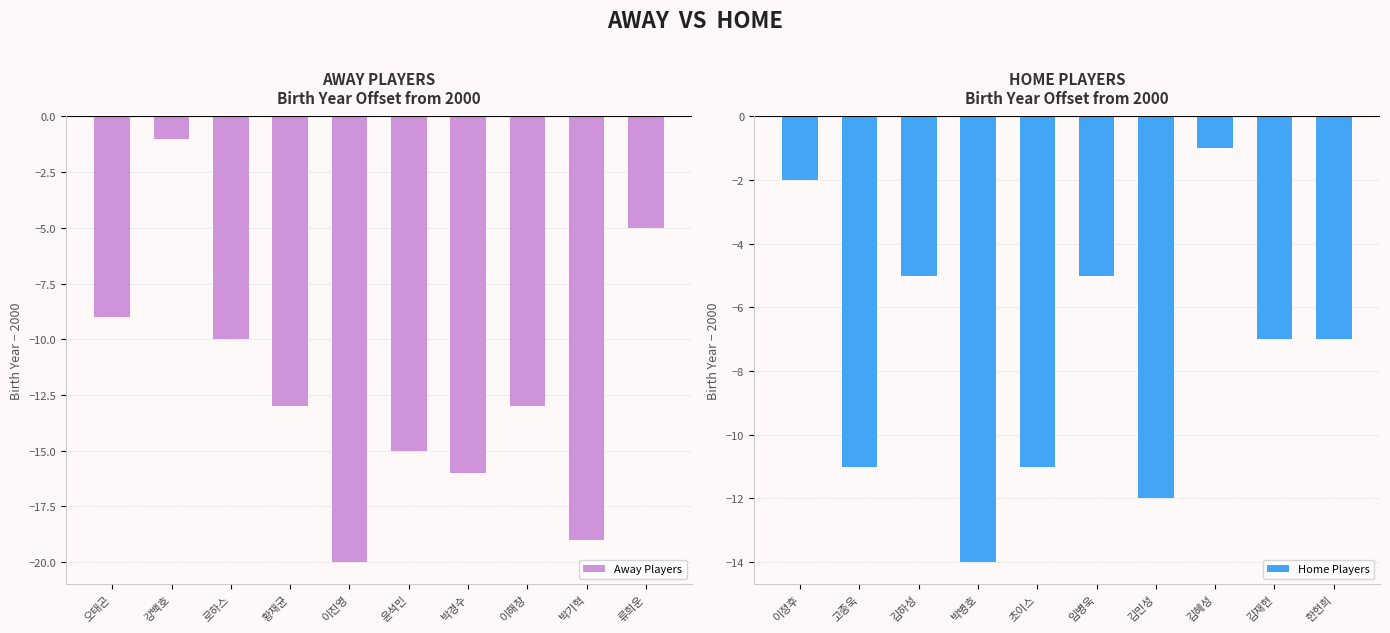

Count the number of categories in the chart.

10